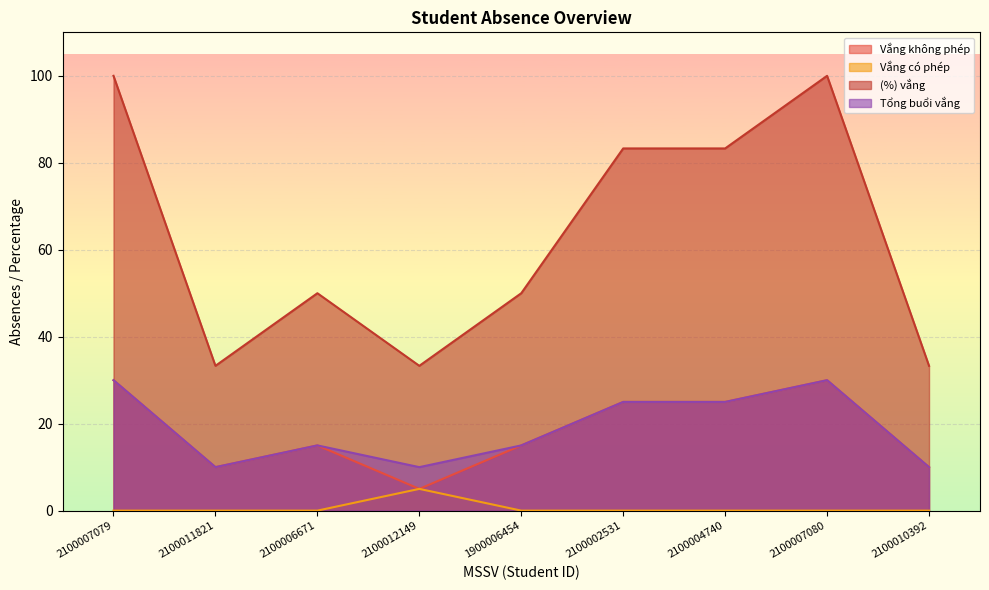

How many Vắng có phép values are between 0 and 1?

8